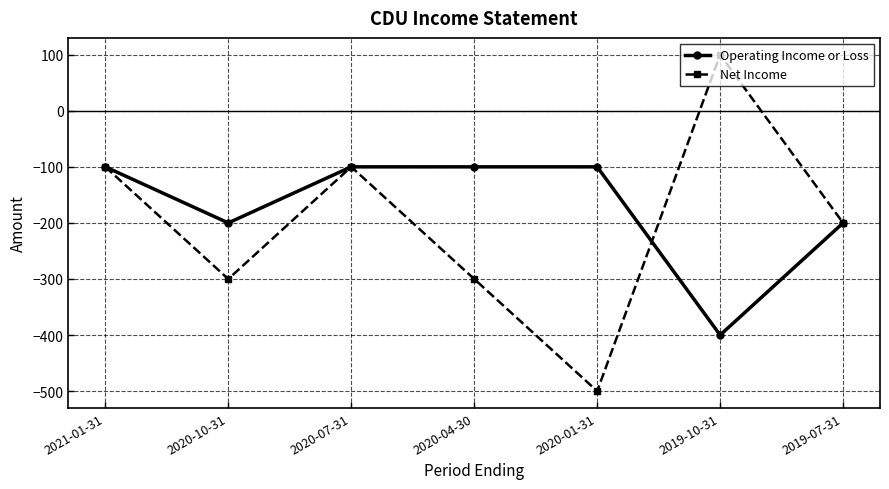

How many interior local valleys does the Net Income series have?

2